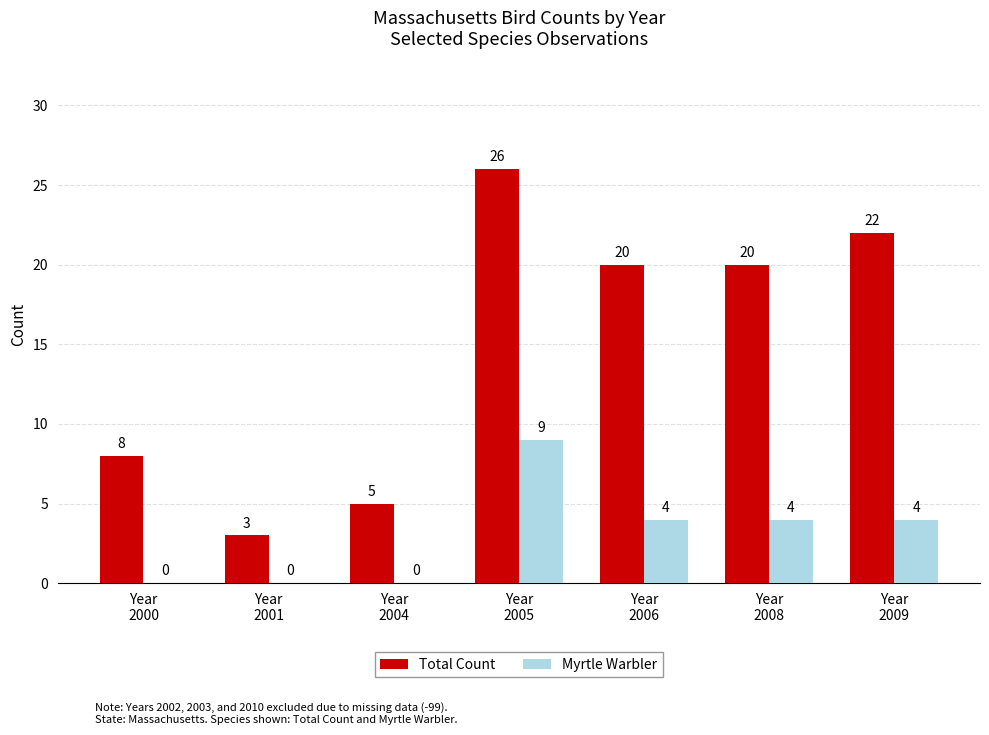

Reading left to right, transcribe all the data shown in this chart.

Total Count: Year
2000=8	Year
2001=3	Year
2004=5	Year
2005=26	Year
2006=20	Year
2008=20	Year
2009=22
Myrtle Warbler: Year
2000=0	Year
2001=0	Year
2004=0	Year
2005=9	Year
2006=4	Year
2008=4	Year
2009=4